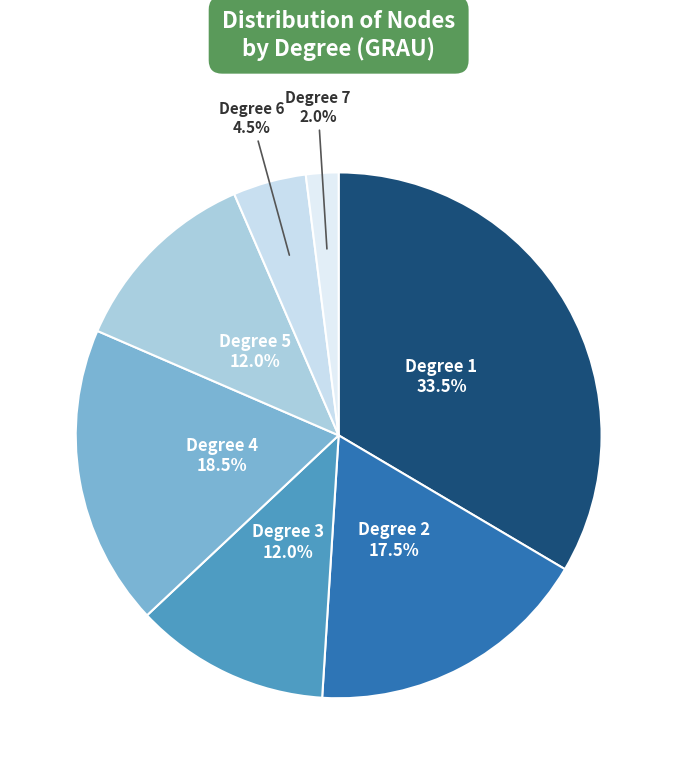

Is there any slice that represents more than half of the pie?

No